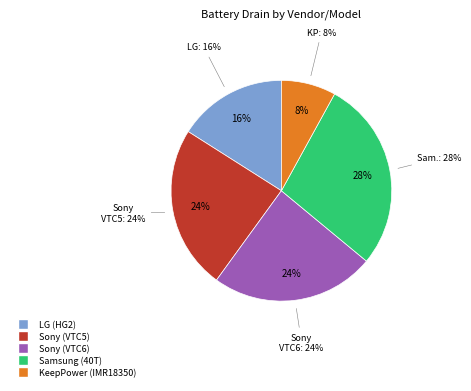

To the nearest percent, what percentage of the pie is Samsung (40T)?

28%